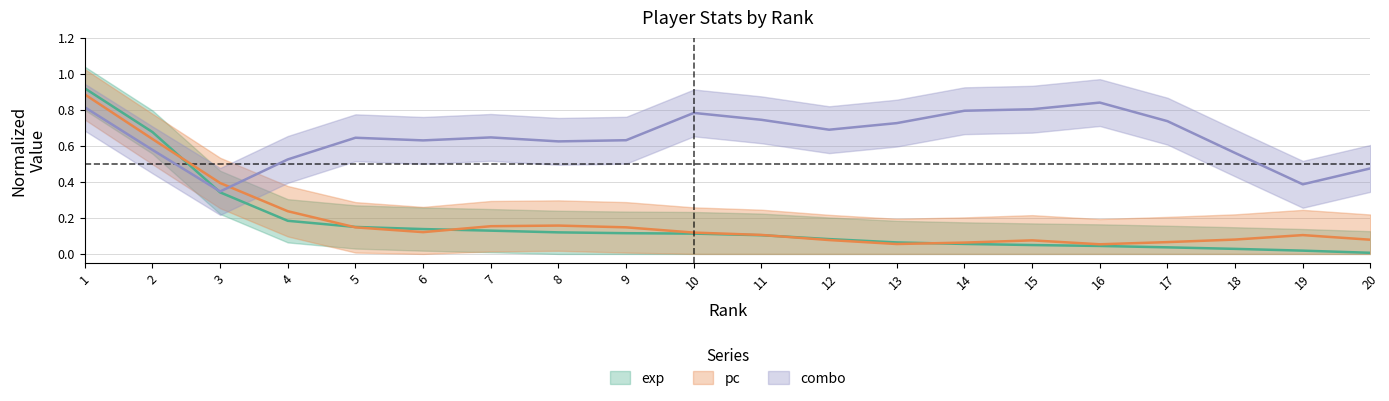

Which series has the largest range (max minus min)?

exp